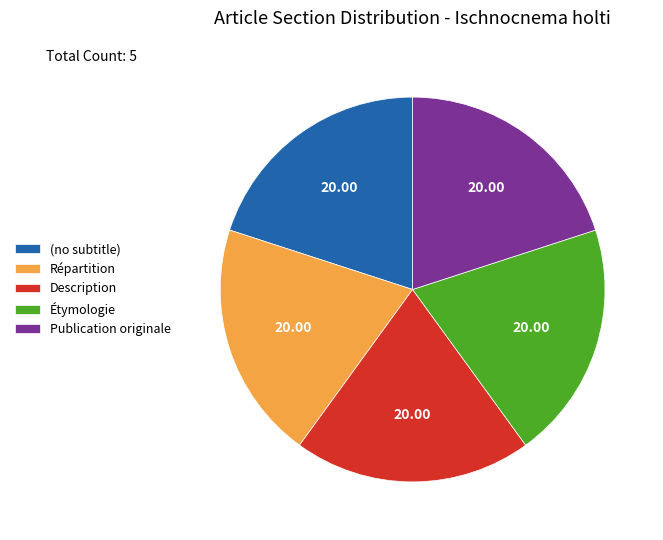

How many slices are in this pie chart?

5